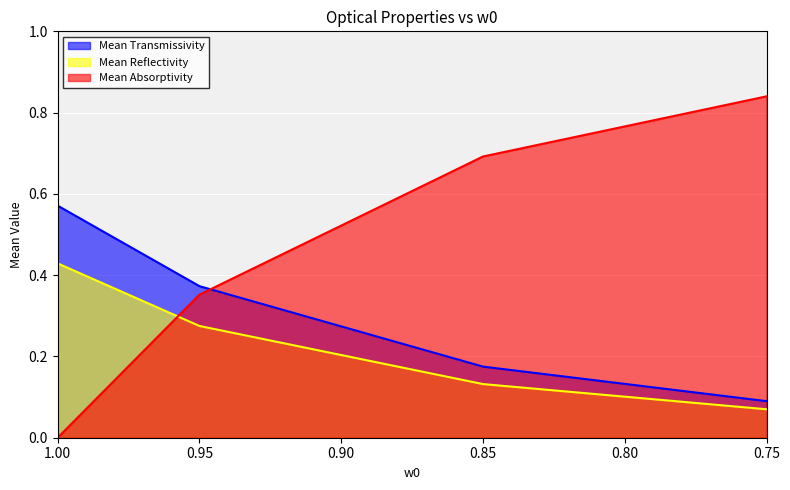

What is the difference between the maximum and minimum values in the Mean Transmissivity series?

0.5